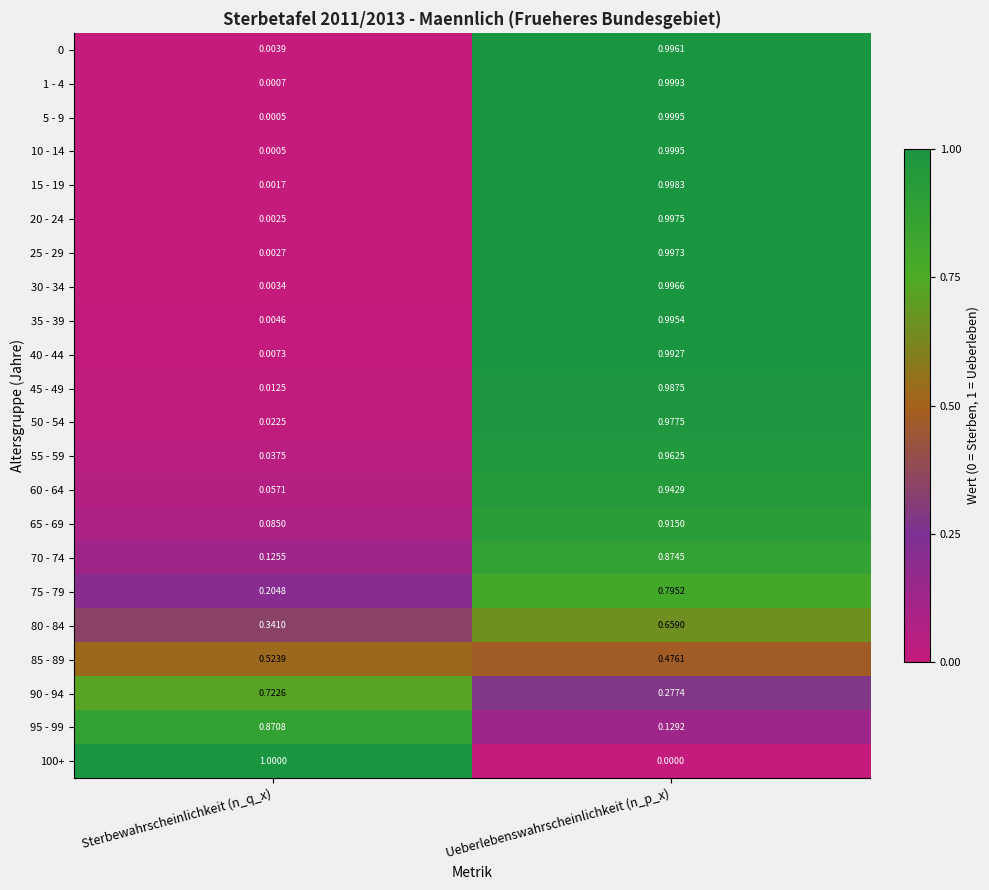

Is the value of 65 - 69 at Ueberlebenswahrscheinlichkeit (n_p_x) greater than the value of 10 - 14 at Sterbewahrscheinlichkeit (n_q_x)?

Yes